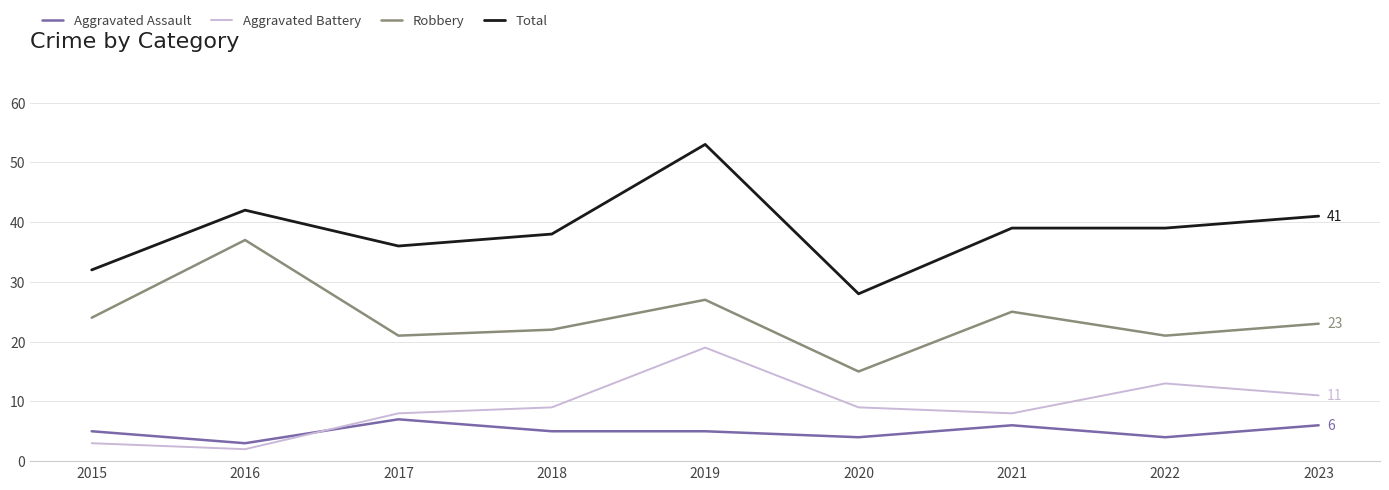

Rank the series at 2022 from highest to lowest value.

Total, Robbery, Aggravated Battery, Aggravated Assault